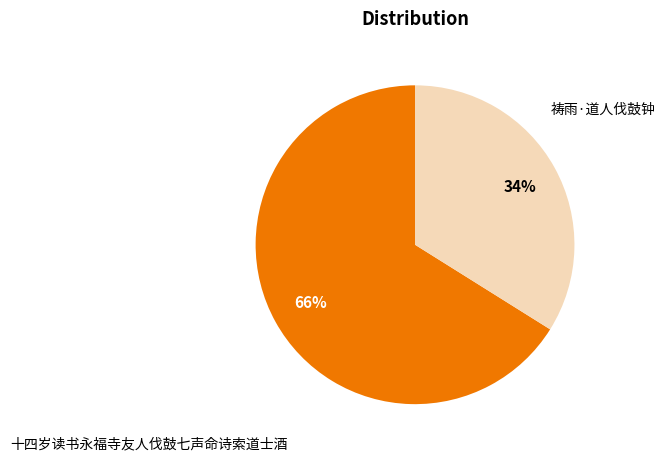

Rank the categories by value from highest to lowest.

十四岁读书永福寺友人伐鼓七声命诗索道士酒, 祷雨·道人伐鼓钟